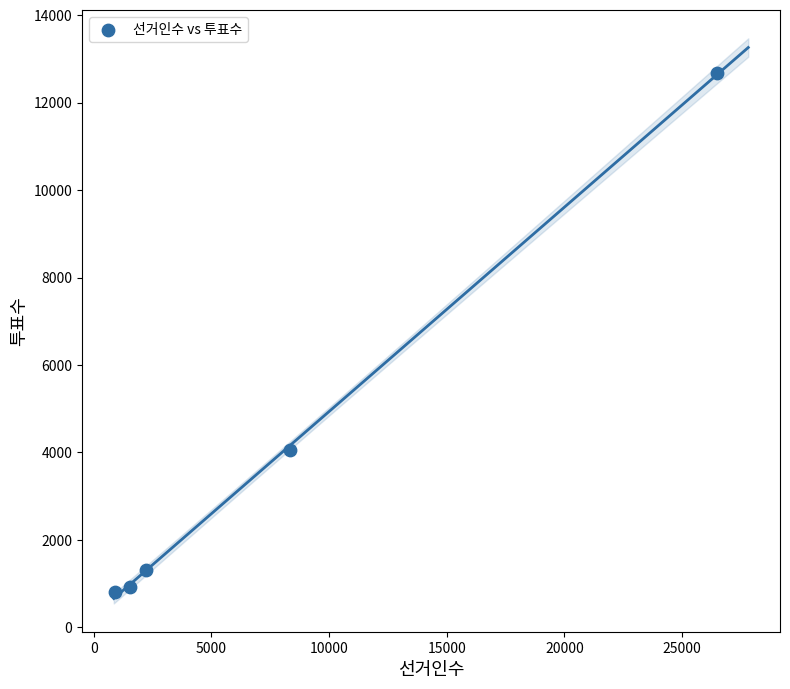

What is the average Y value?

3952